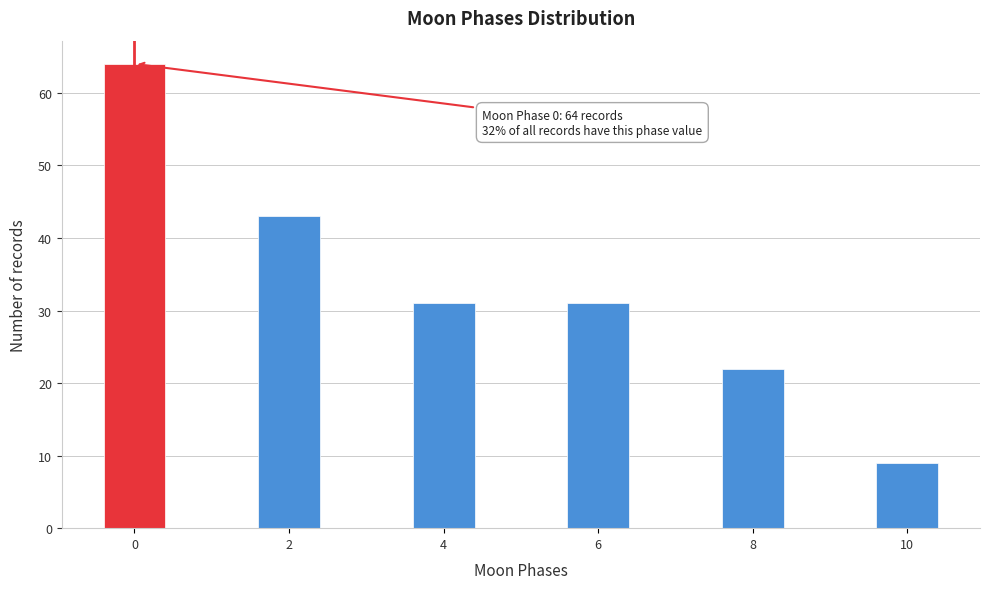

Reading right to left, list all the values displayed in this chart.

9	22	31	31	43	64